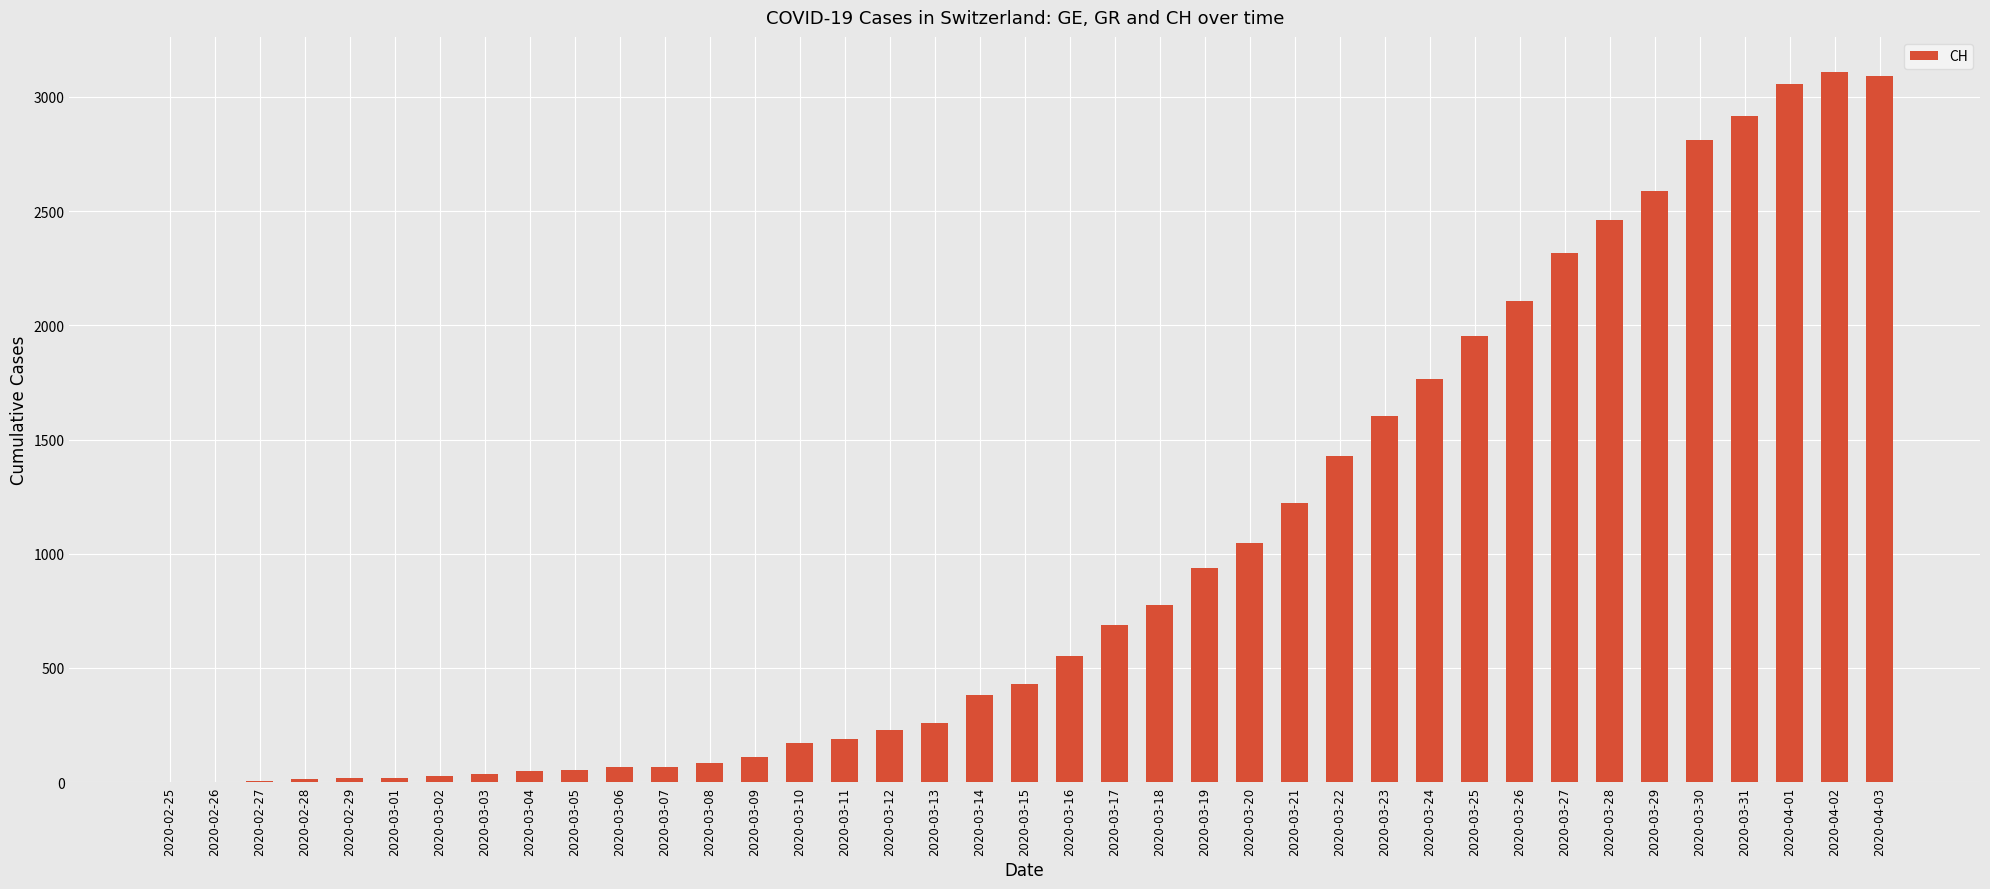

The value at 2020-03-20 is 1047. True or false?

True